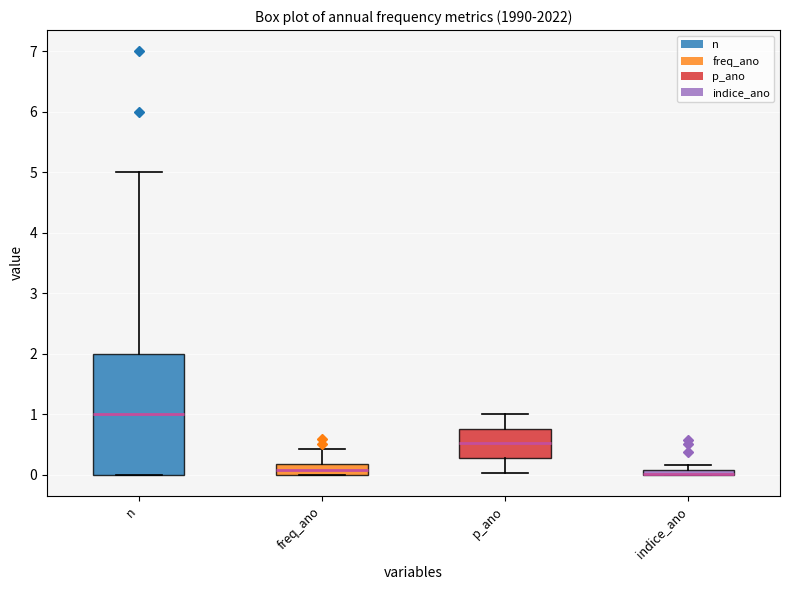

Comparing the boxes themselves (not the whiskers), which one is the tallest?

n